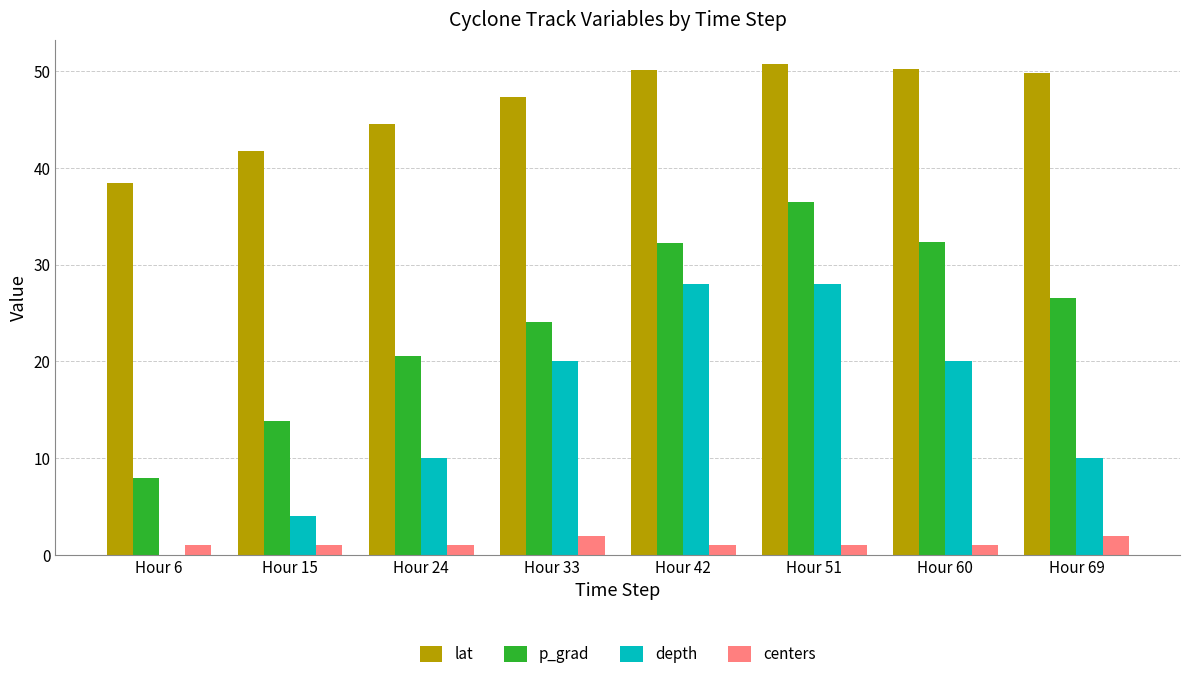

What are all the series names shown in the legend?

lat, p_grad, depth, centers